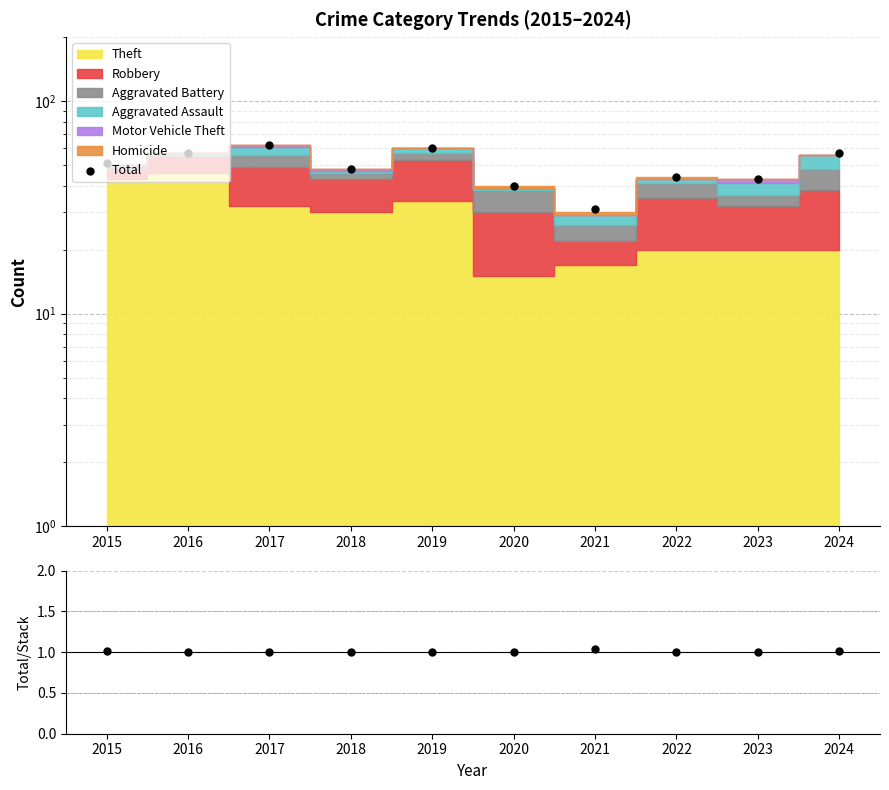

What is the total value across all series at 2021?

32.0